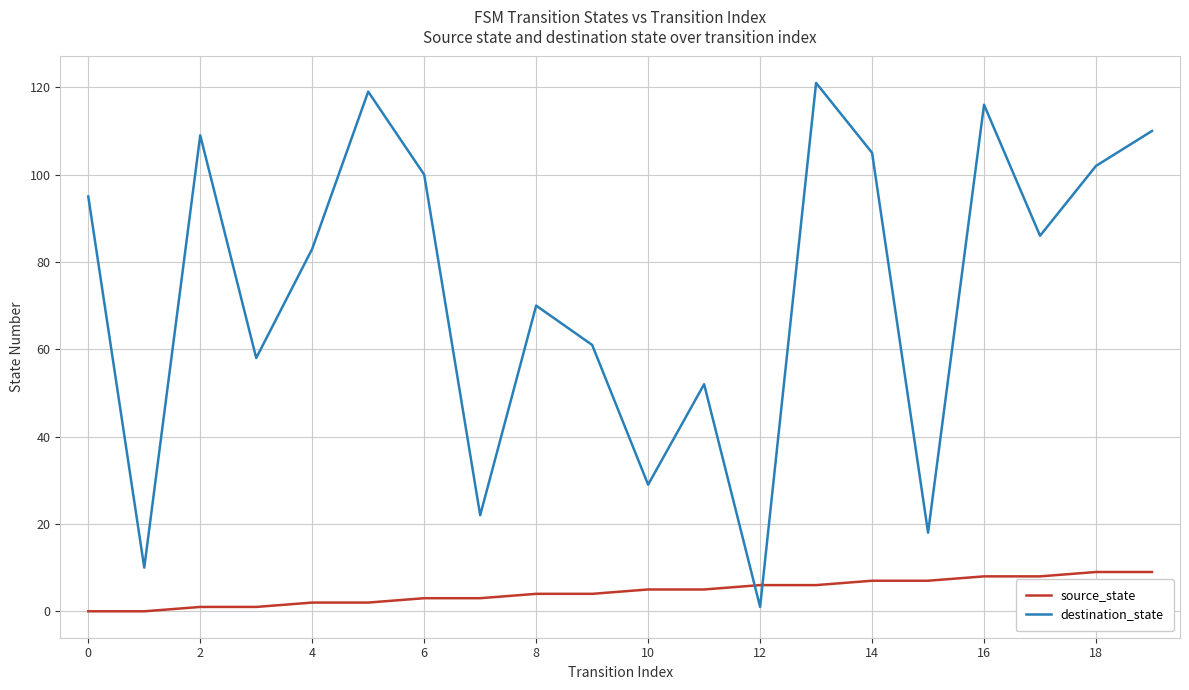

Is this an area chart (filled region under the line)?

No